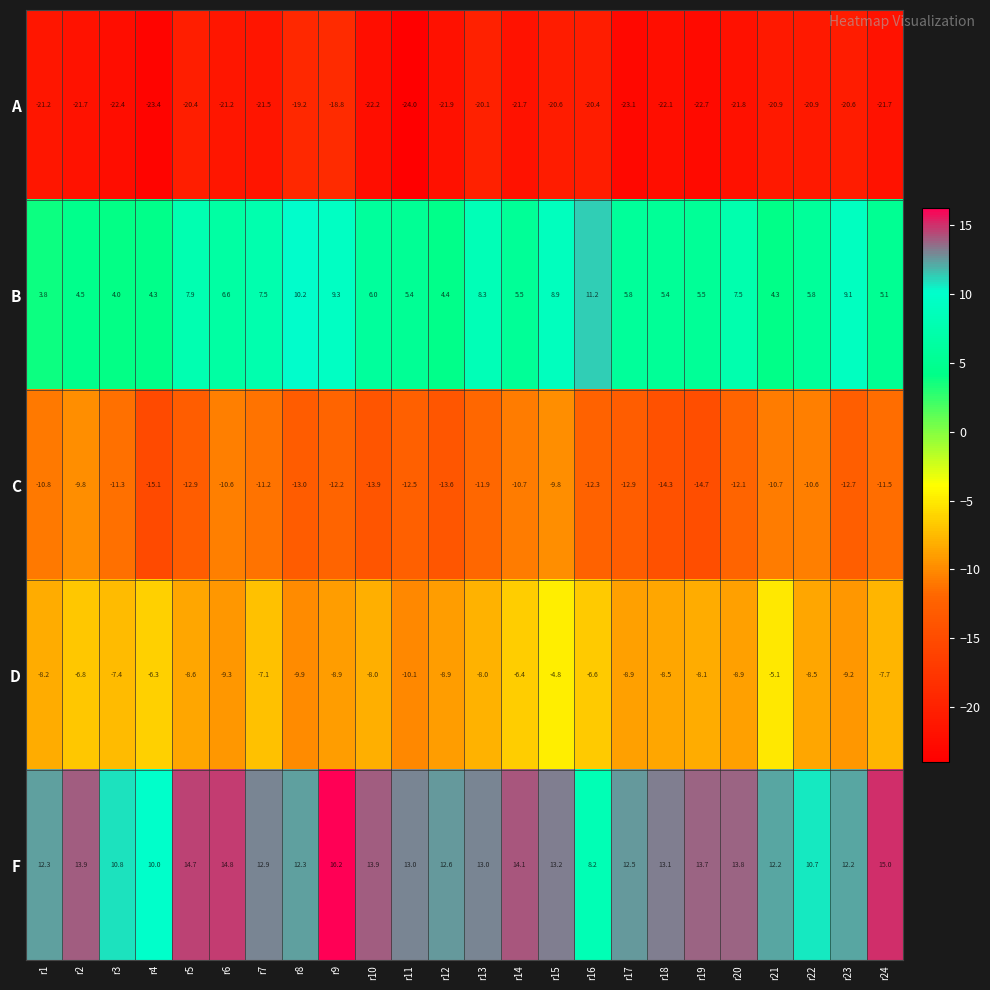

Rank the series at r24 from lowest to highest value.

A, C, D, B, F